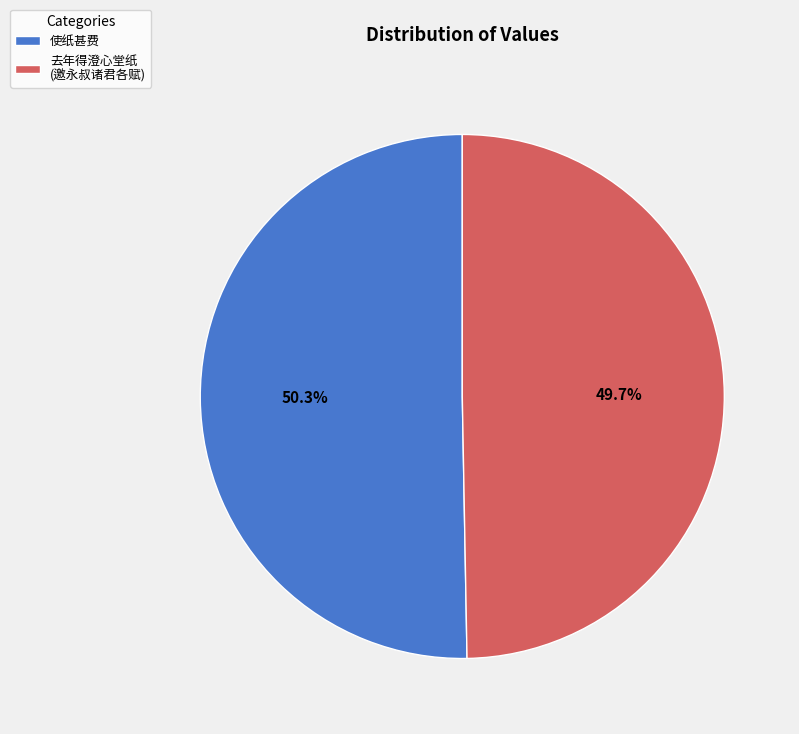

Which slice is the smallest?

去年得澄心堂纸 (邀永叔诸君各赋)